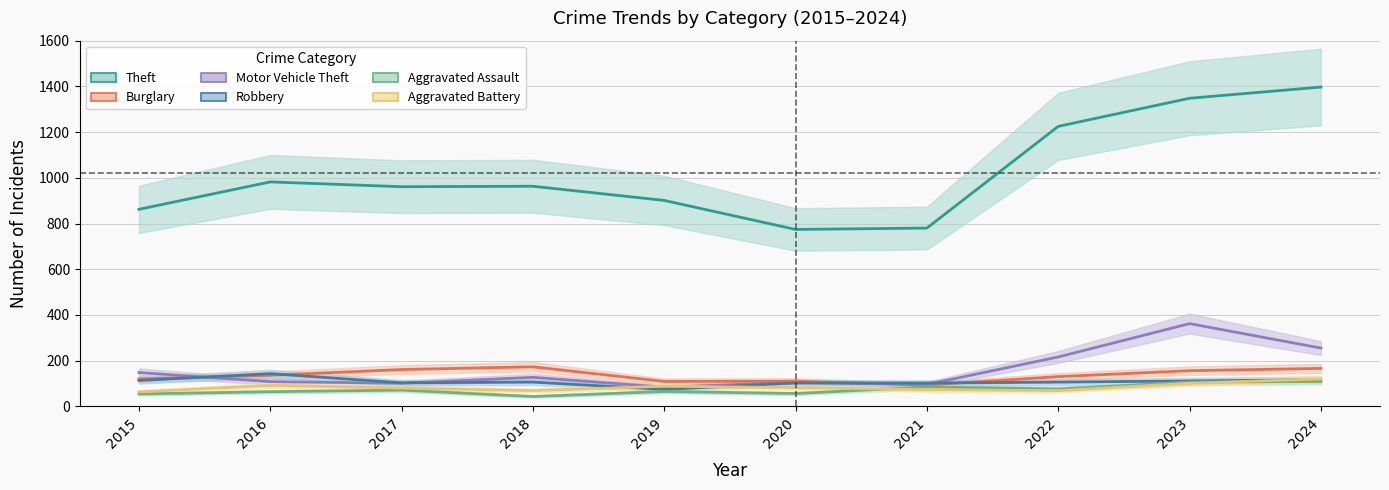

Is the value of Burglary at 2022 greater than the value of Aggravated Assault at 2023?

Yes